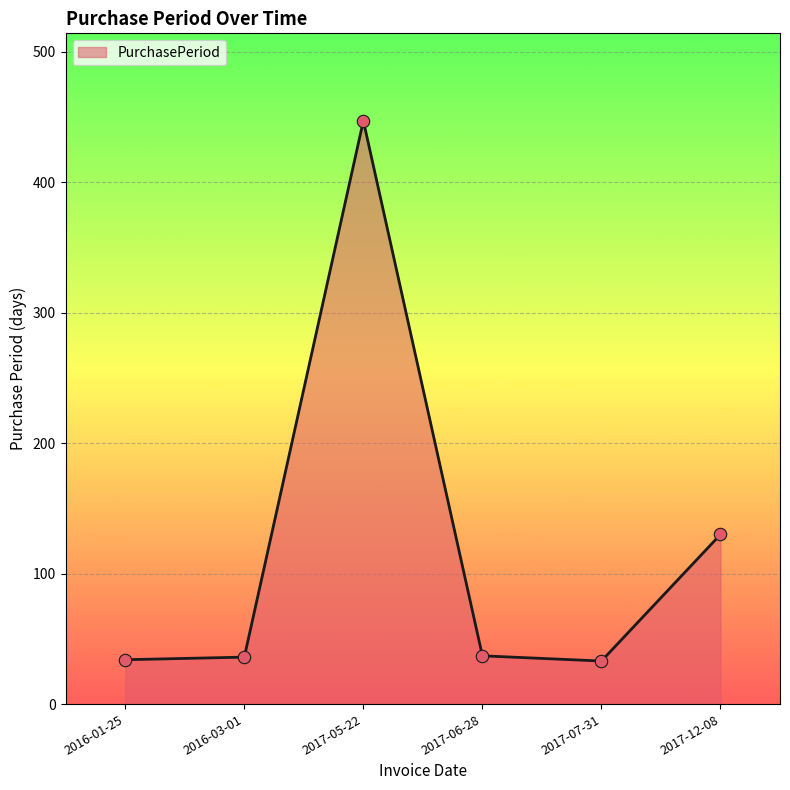

What is the ratio of the value at 2016-03-01 to the value at 2017-07-31?

1.1